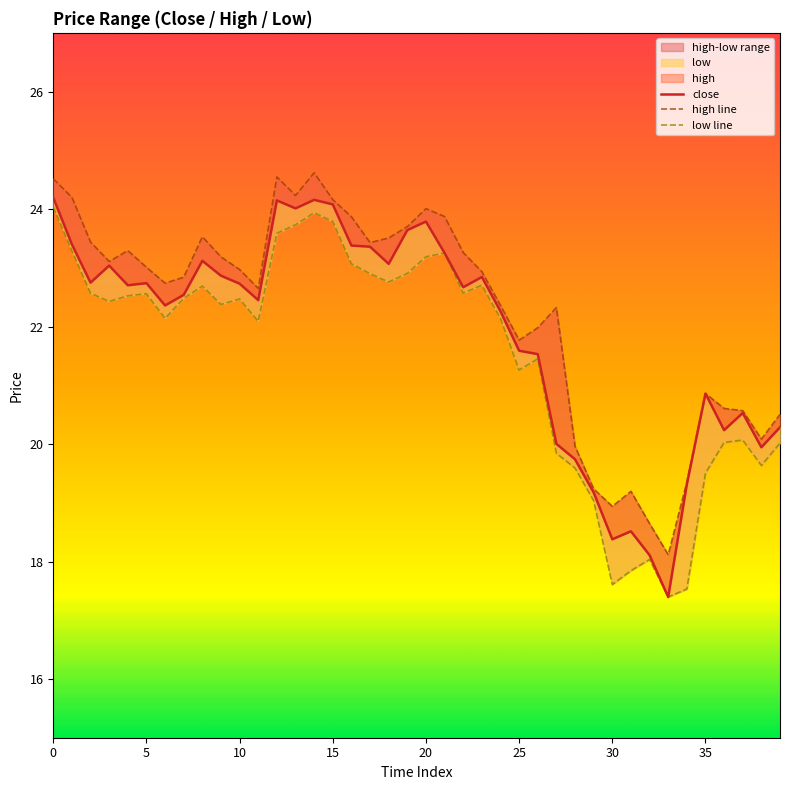

True or false: low line and high line intersect in this chart.

False